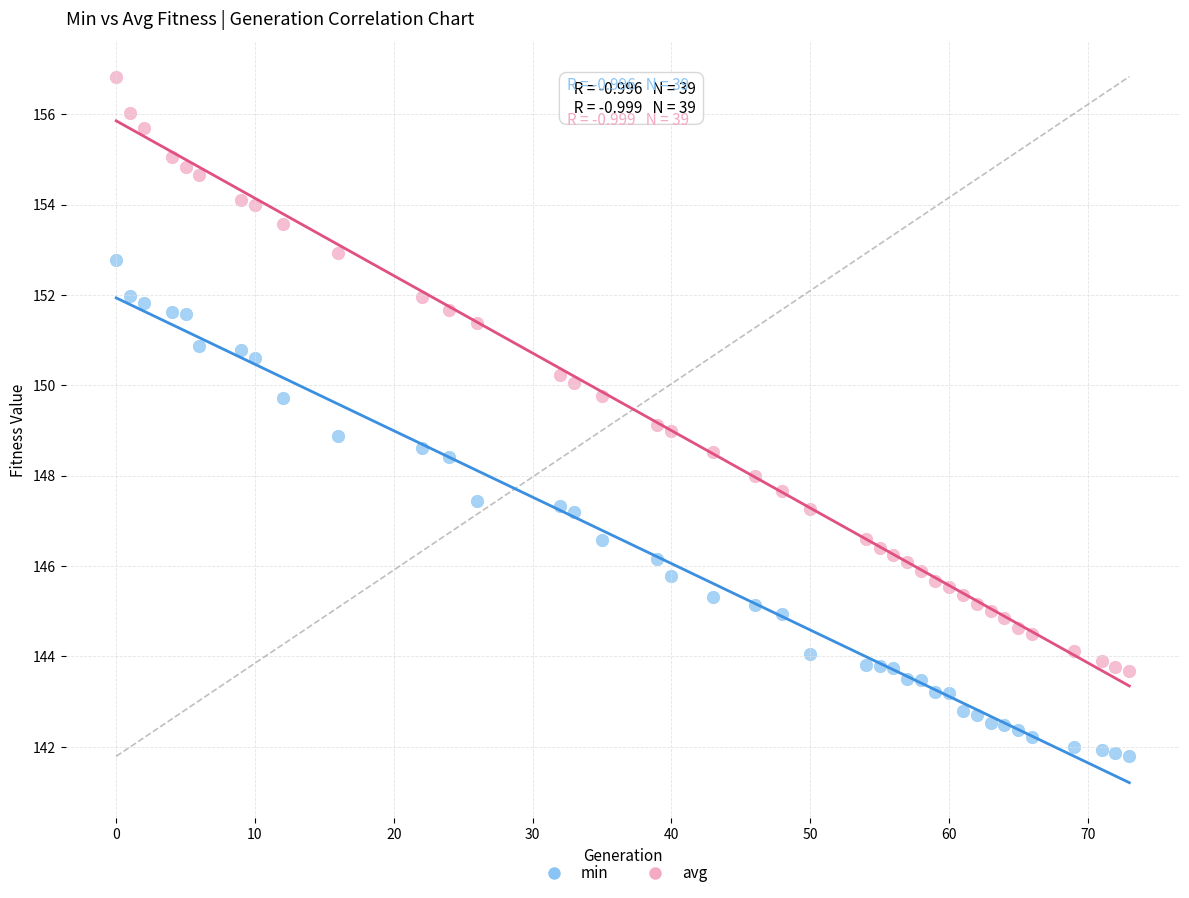

Which series reaches the minimum Y coordinate?

min